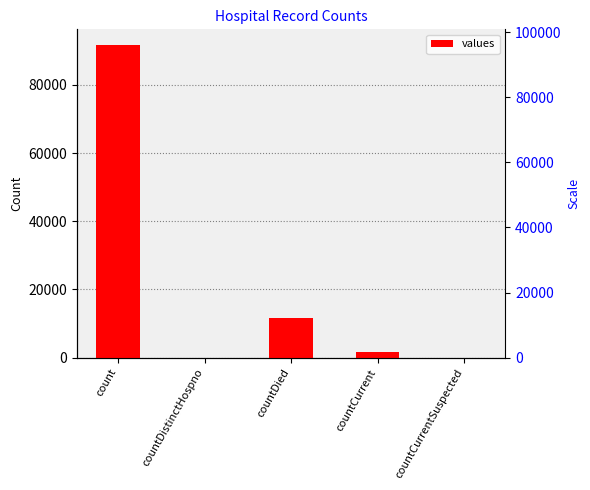

Does the chart contain stacked bars?

No